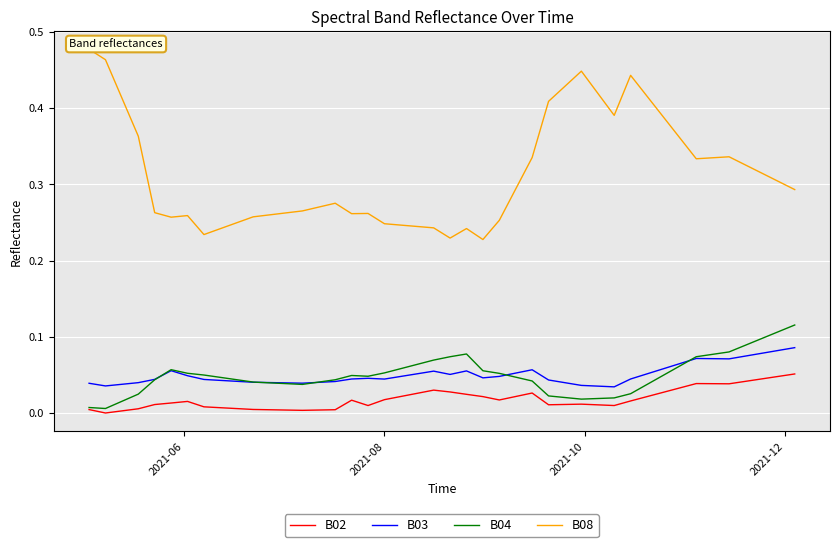

What are all the series names shown in the legend?

B02, B03, B04, B08